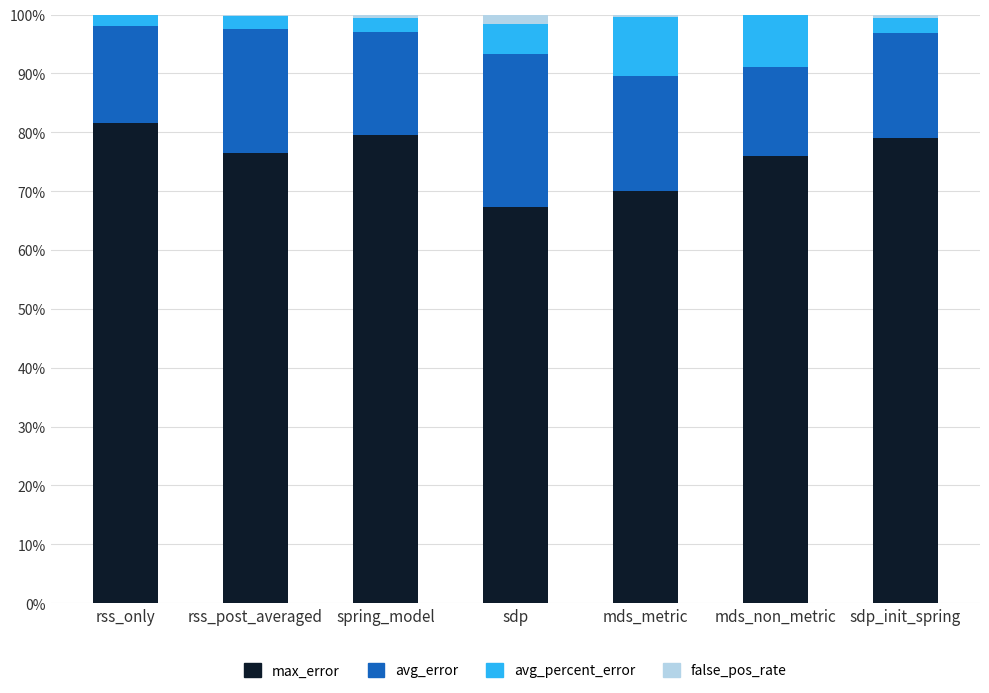

The value of max_error at sdp is 114.2. True or false?

False